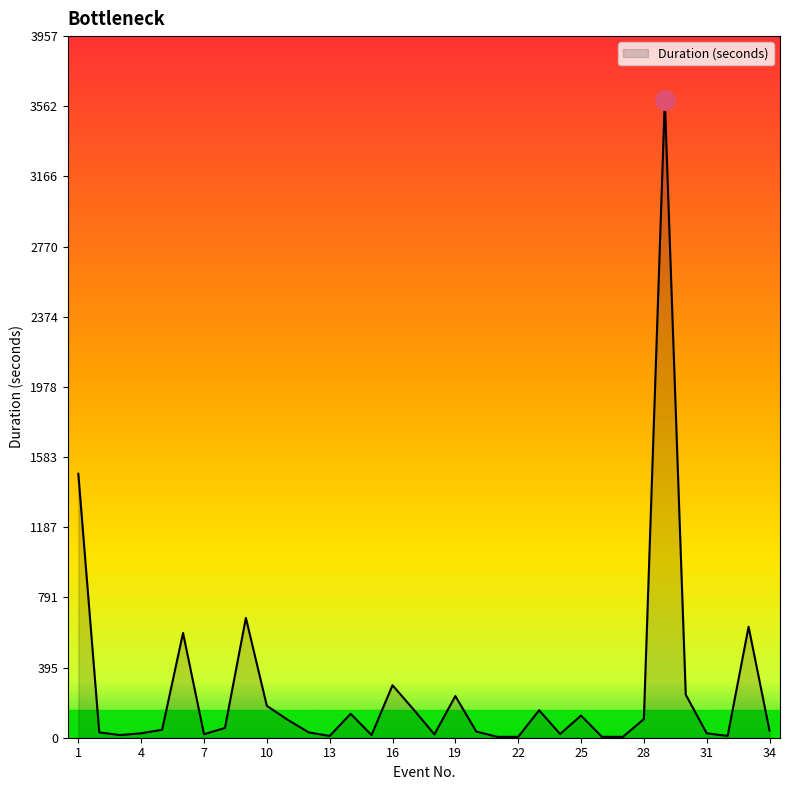

What is the difference between the maximum and minimum values?

3593